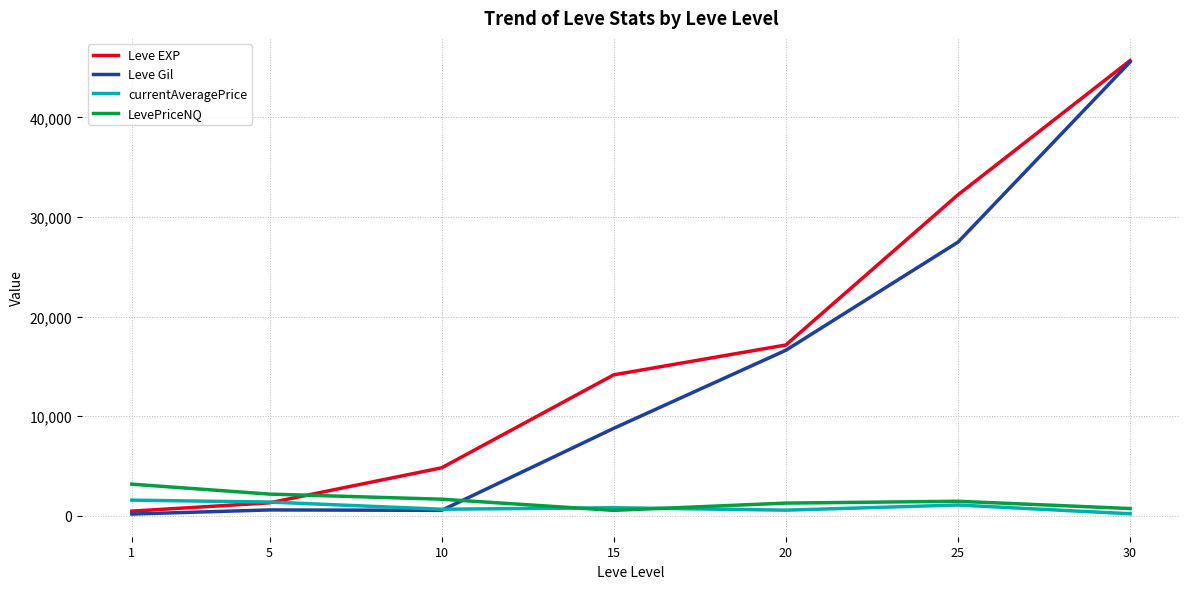

At which category is the sum across all series the highest?

30